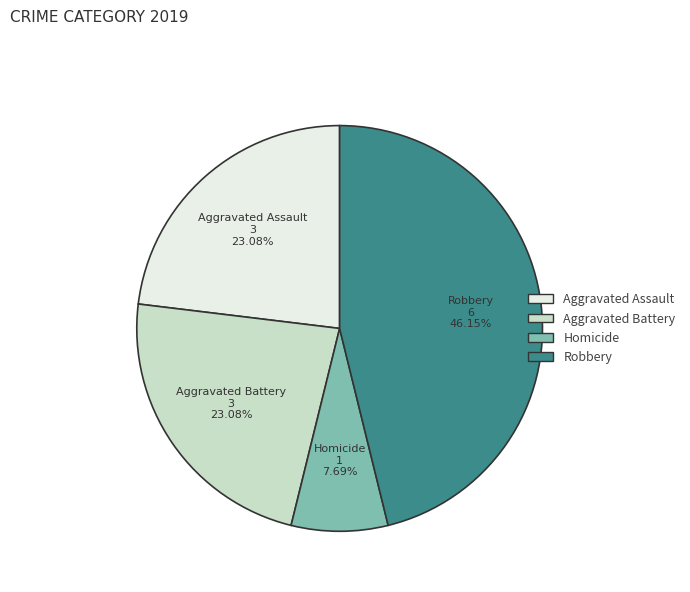

Count the number of slices in the pie.

4